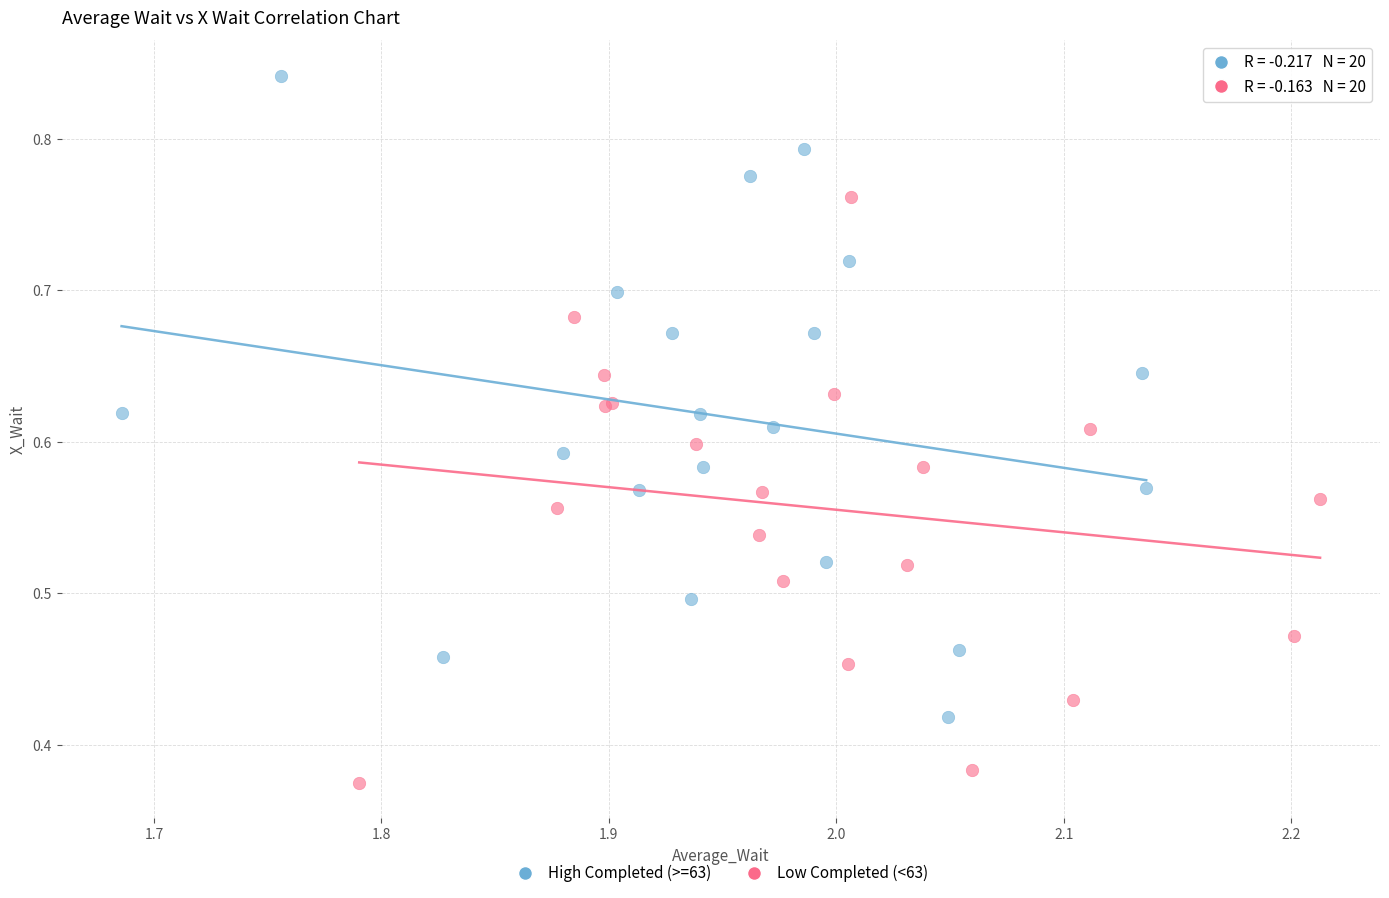

Which series reaches the maximum Y coordinate?

High Completed (>=63)